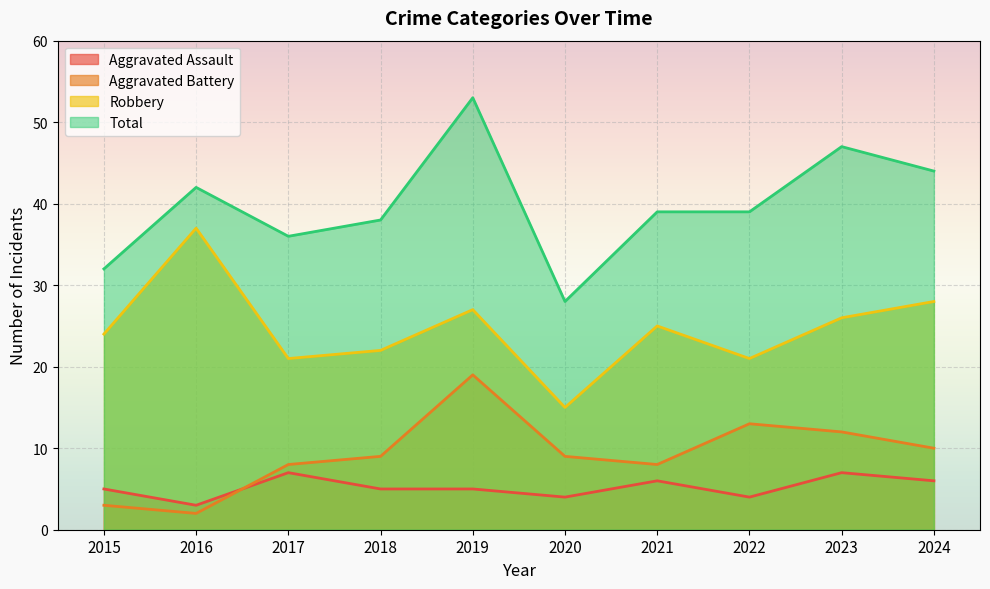

Where is the first local minimum for Total?

2017